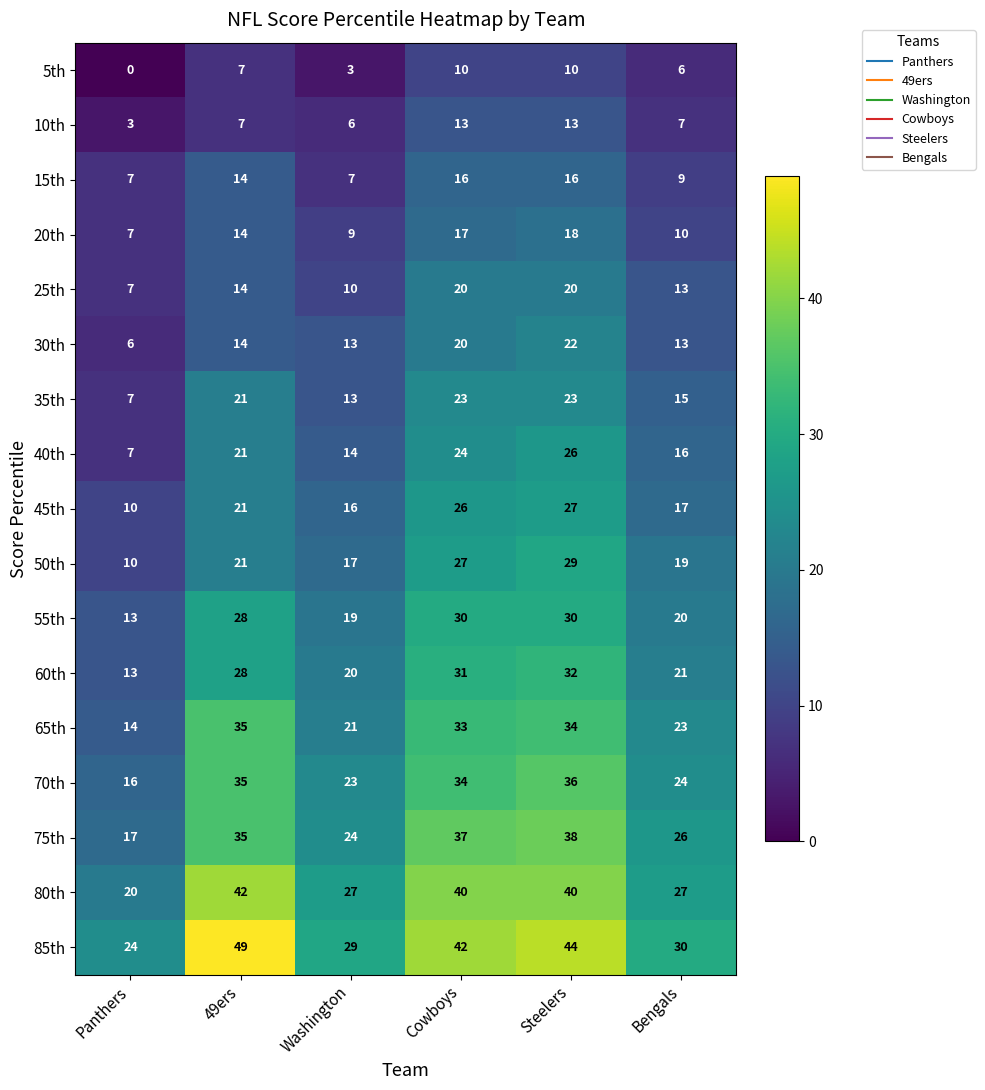

What is the maximum value for 70th?

36